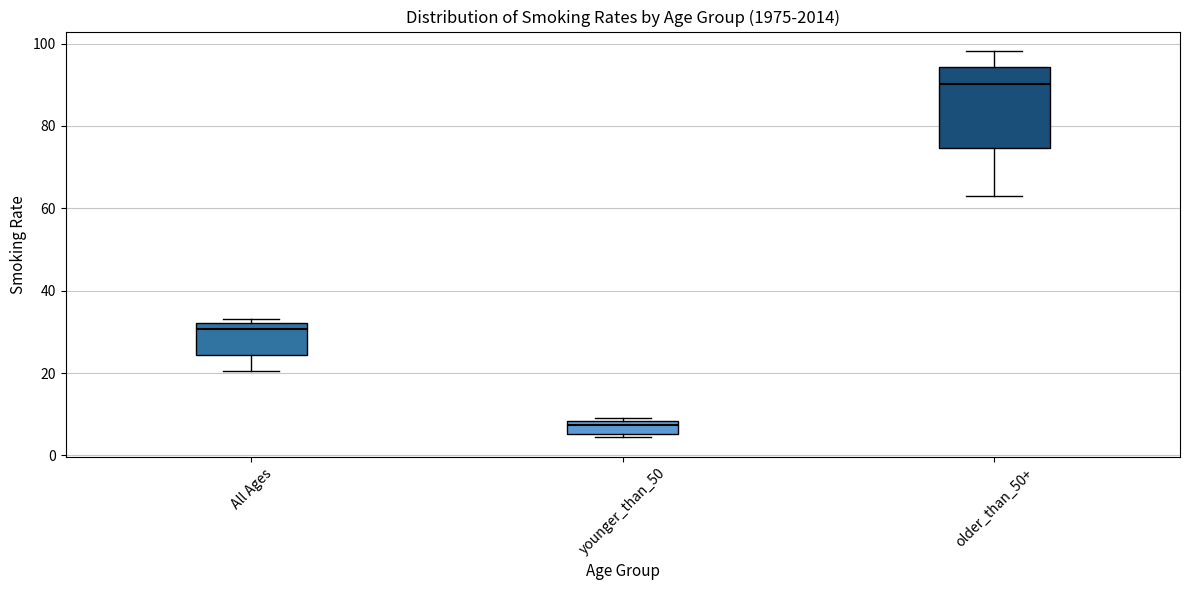

Reading left to right, transcribe this box plot: for each box, give where its median line is, the range the box spans, and where its two whiskers end, as read against the y-axis. The values are not printed on the chart, so give them approximately, as read against the axis.

All Ages: median 30, box 24 to 32, whiskers 20 to 34
younger_than_50: median 8 (just below the box's upper edge), box 6 to 8, whiskers 4 to 10
older_than_50+: median 90, box 74 to 94, whiskers 62 to 98